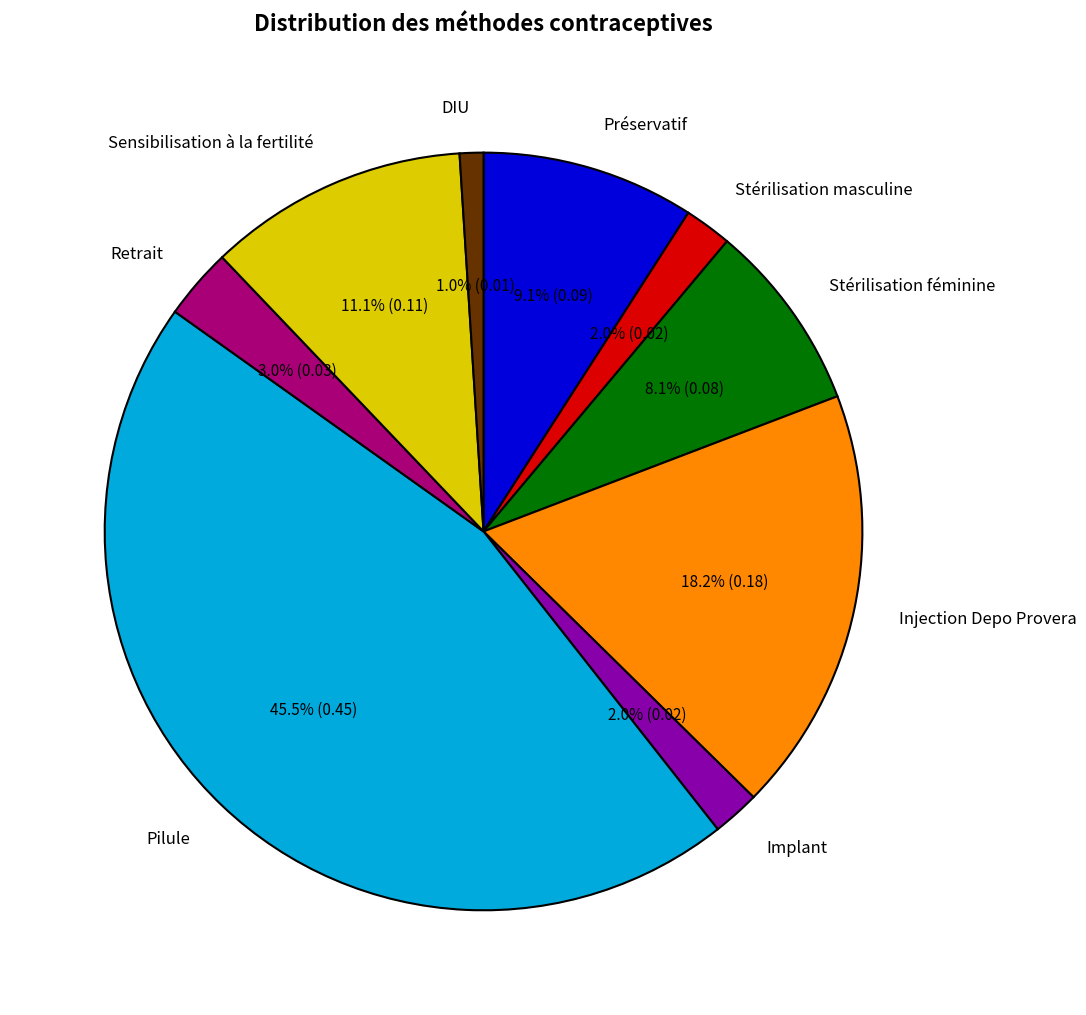

Does any single category account for the majority?

No